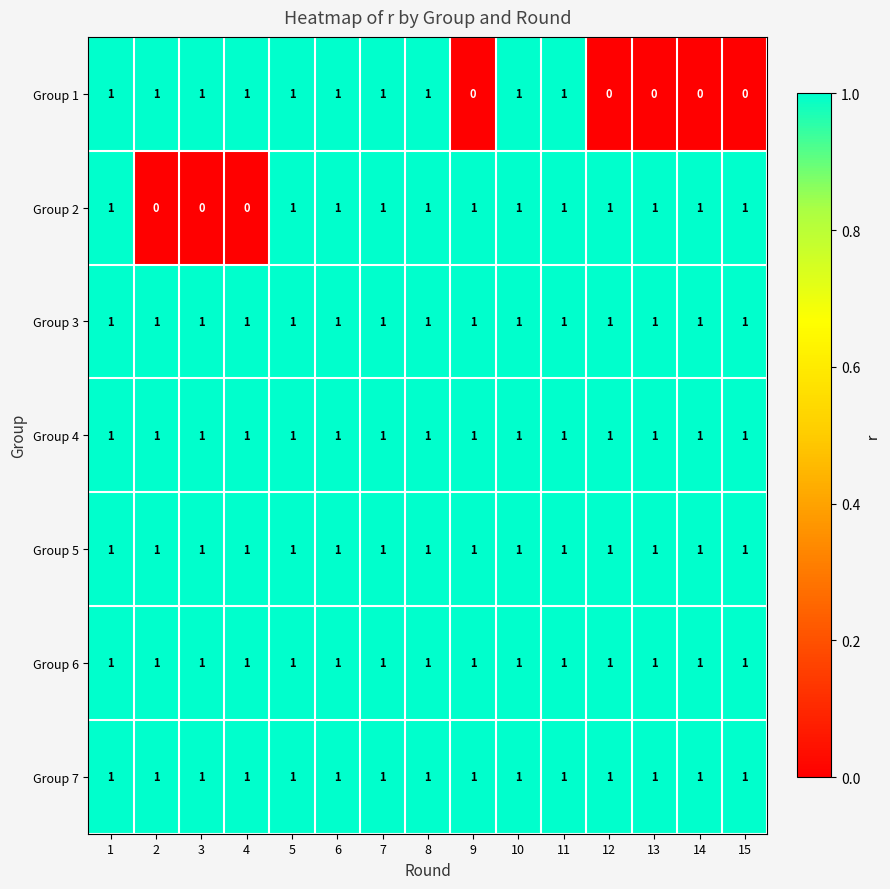

Is it true that Group 5 equals 1 at 12?

True